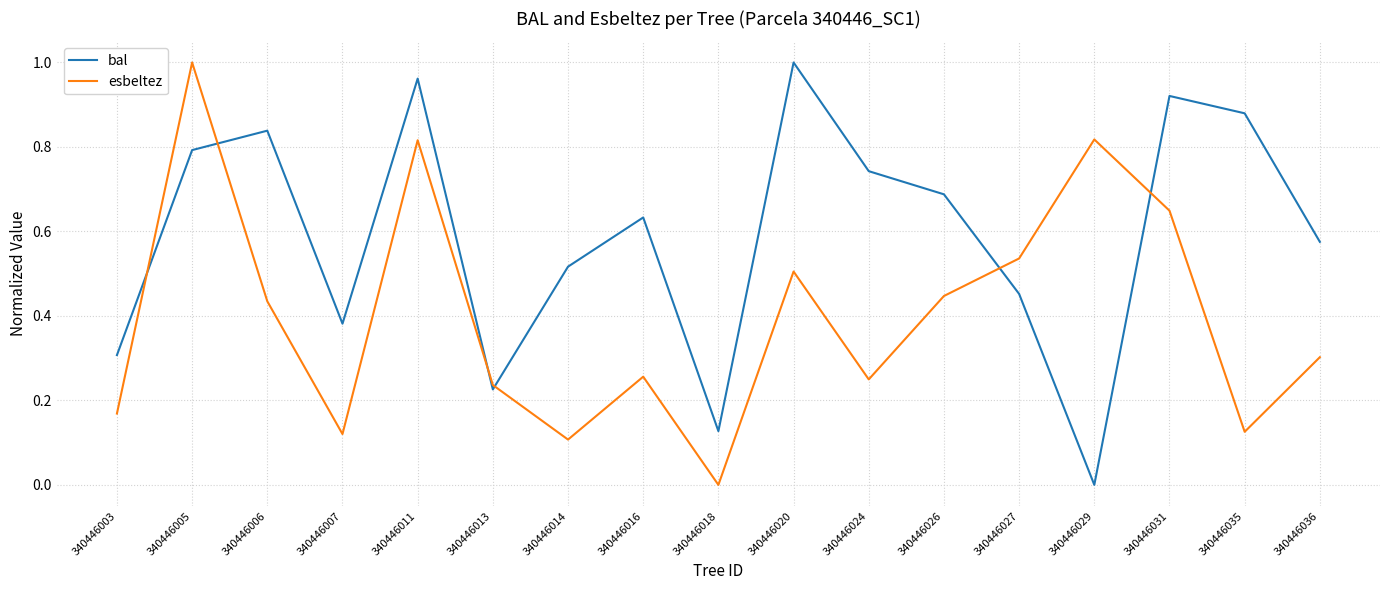

Between 340446011 and 340446036, which series saw the biggest shift?

esbeltez